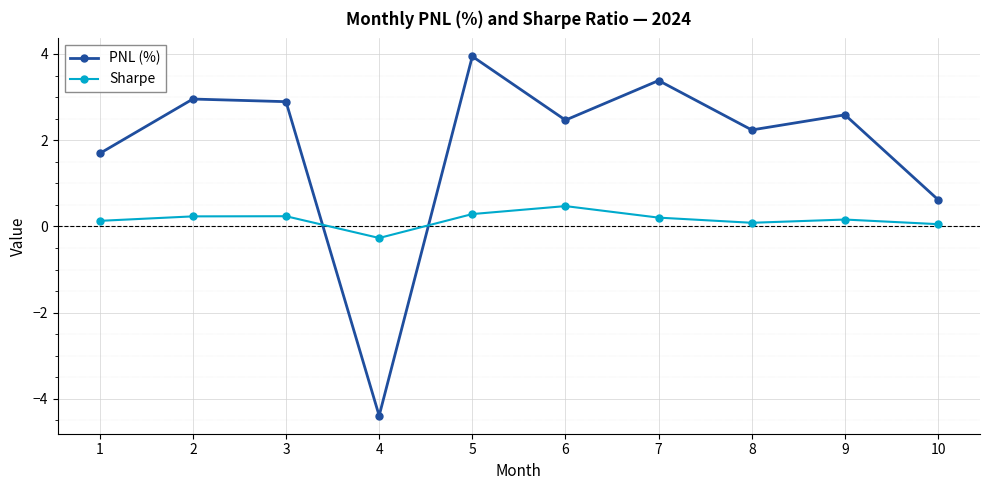

What is the total value across all series at 2?

3.2